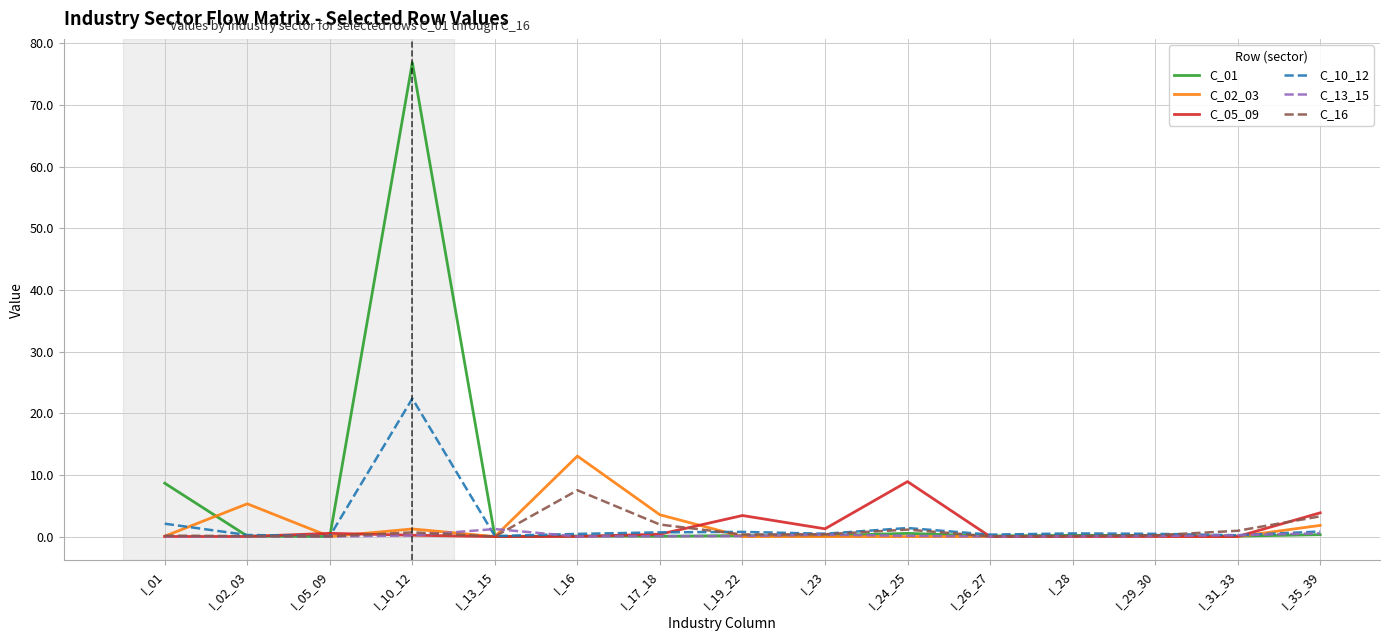

What is the greatest value displayed?

76.9